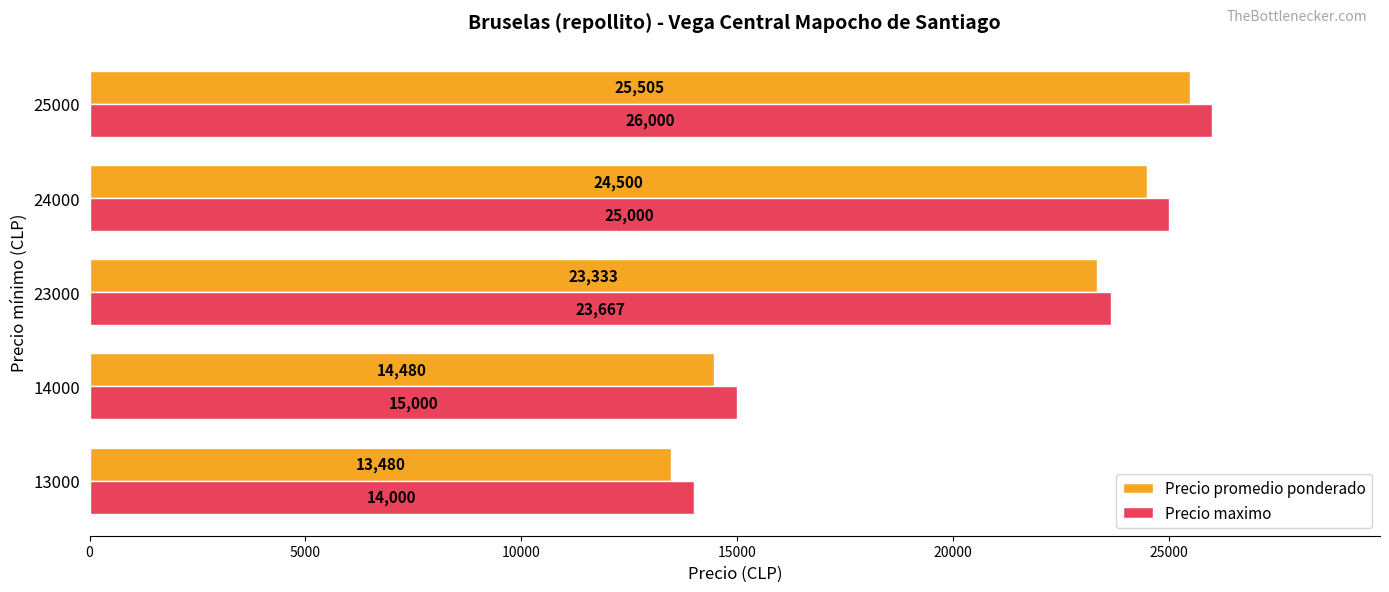

What is the smallest value displayed?

13480